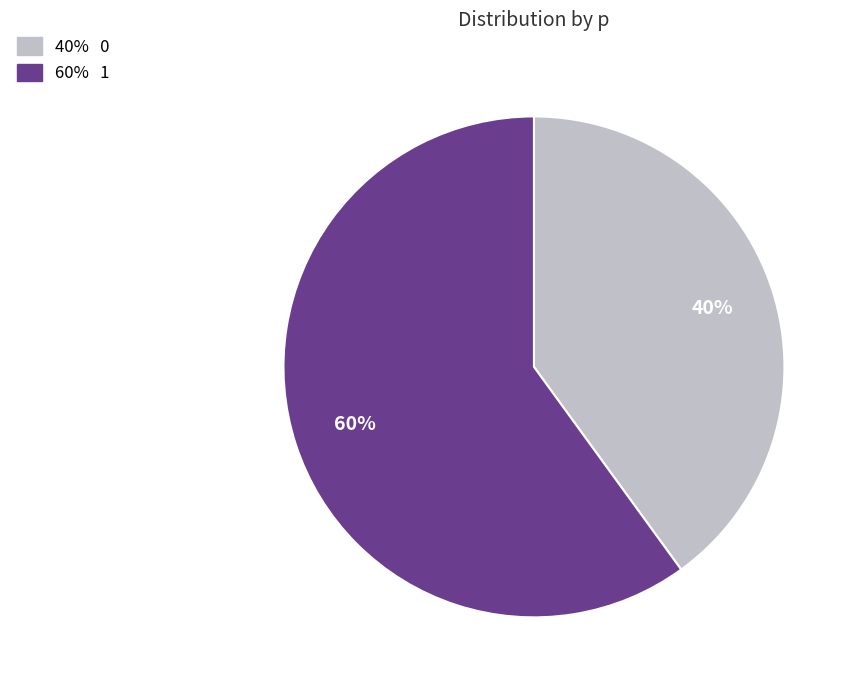

Is there a majority slice in this chart?

Yes